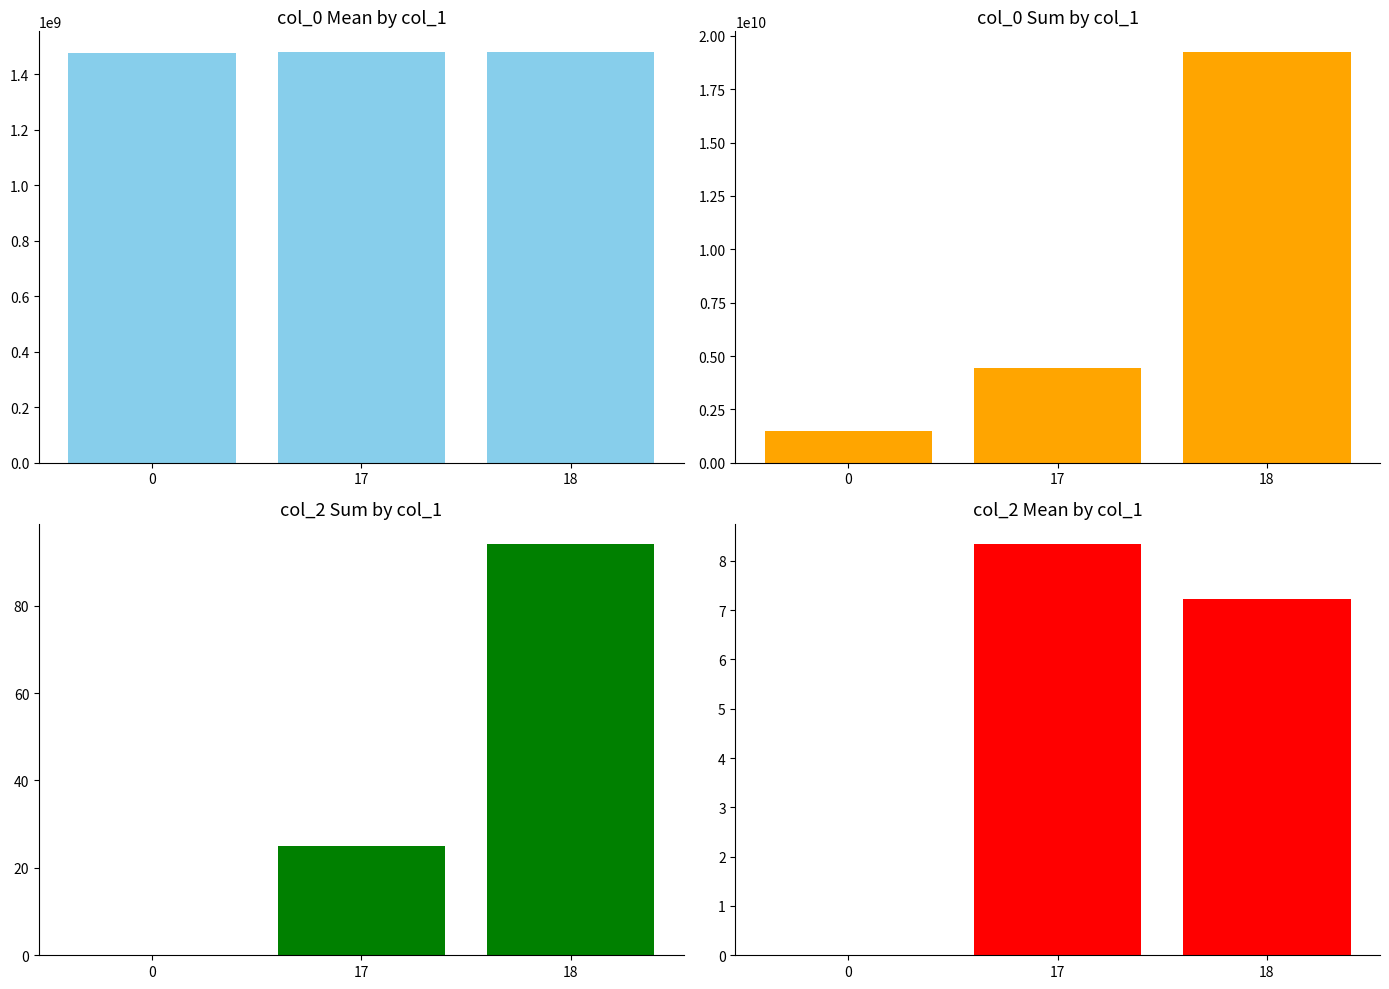

What are all the series names shown in the legend?

col_0 mean, col_0 sum, col_2 sum, col_2 mean